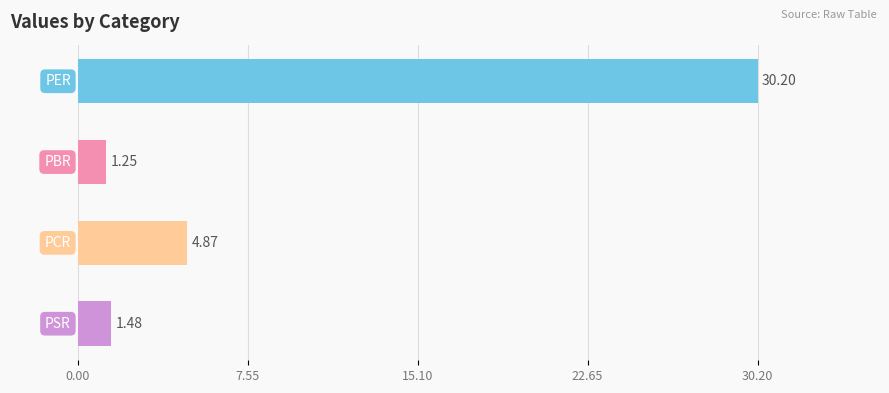

What is the average value?

9.5